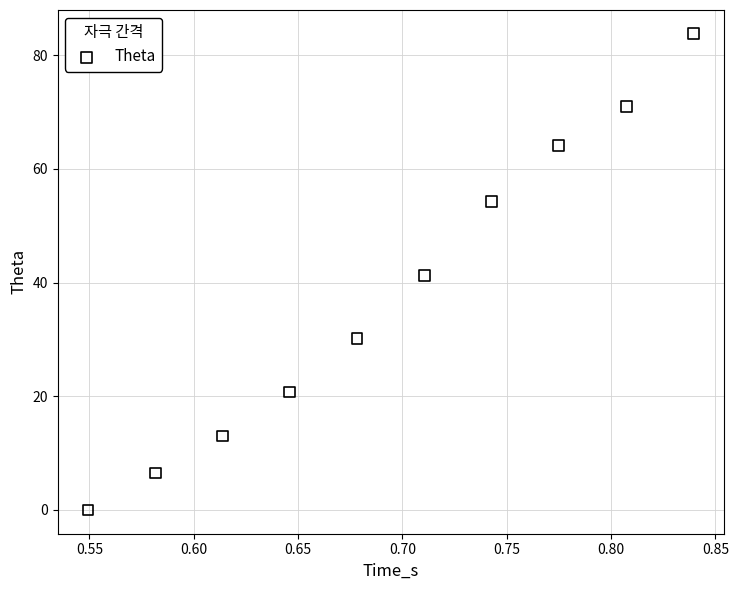

What is the range of Y values (max minus min)?

83.8